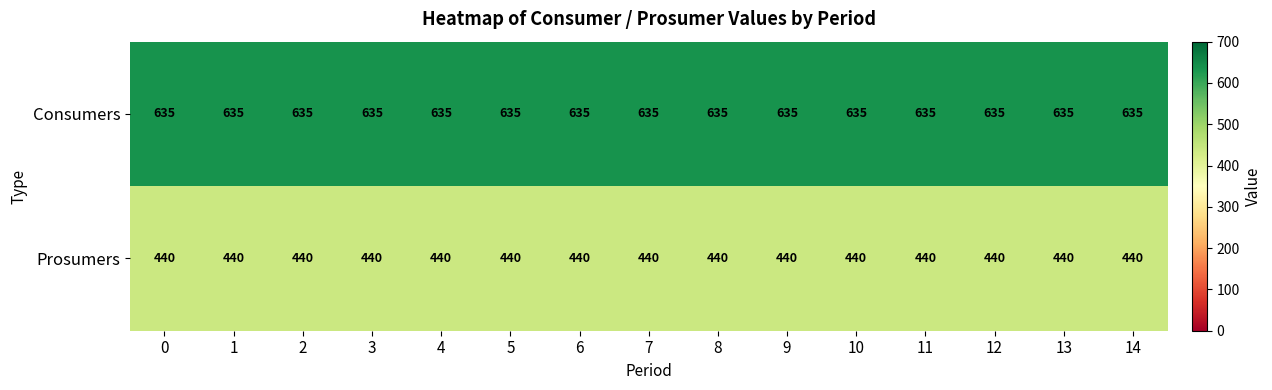

Is it true that Prosumers equals 440 at 12?

True